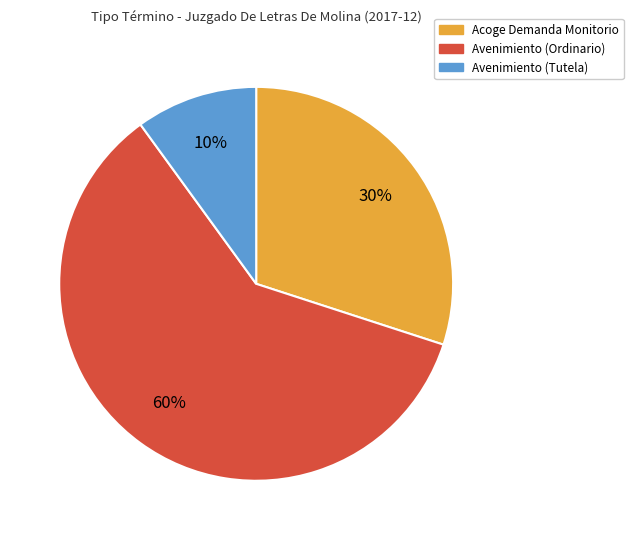

Count the number of slices in the pie.

3